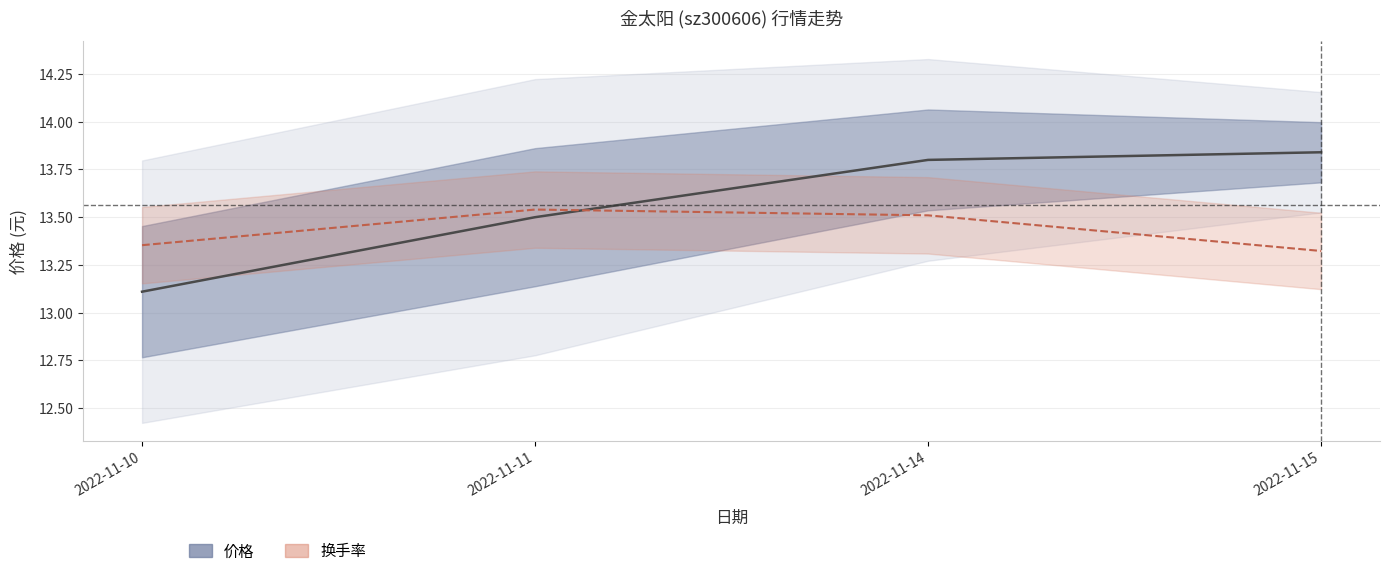

Which series changed the most between 2022-11-11 and 2022-11-14?

价格